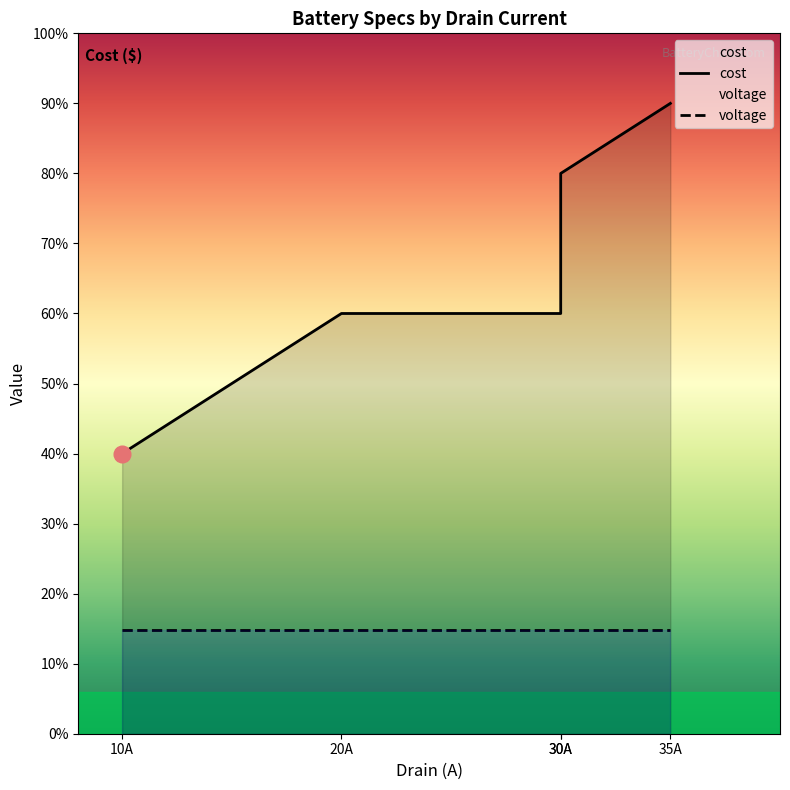

The value at 20A is 24.5. True or false?

False